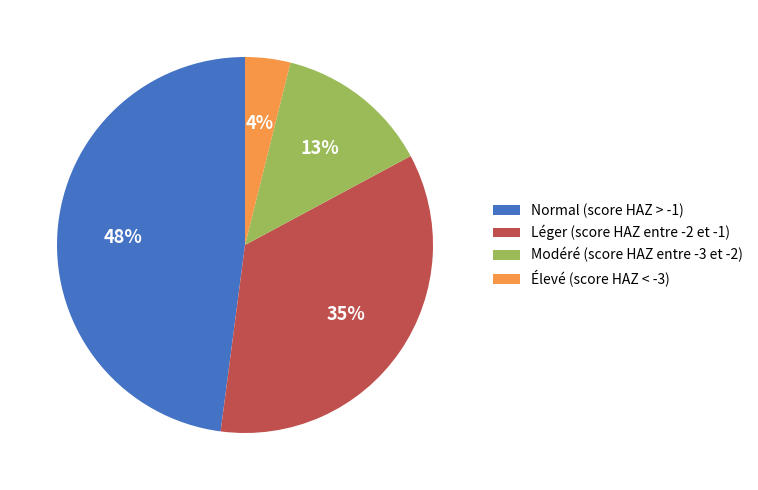

Do Normal (score HAZ > -1) and Élevé (score HAZ < -3) together represent more than half of the pie?

Yes